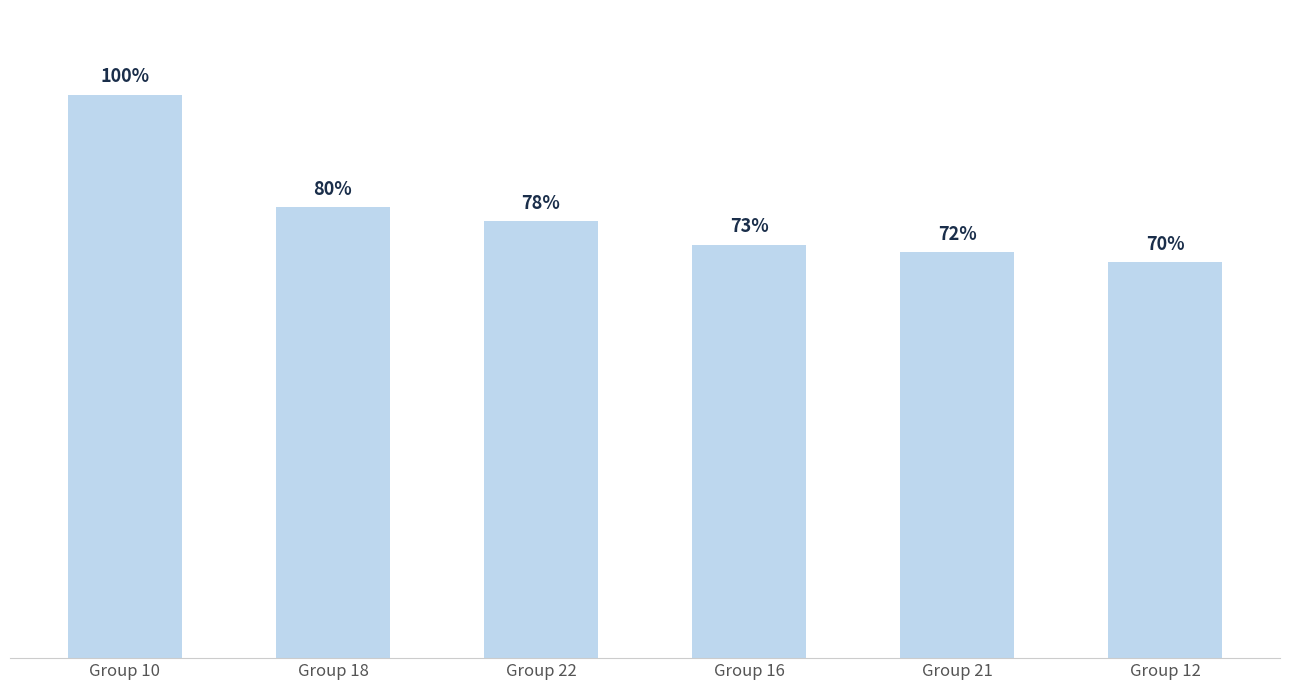

Are the bars horizontal?

No